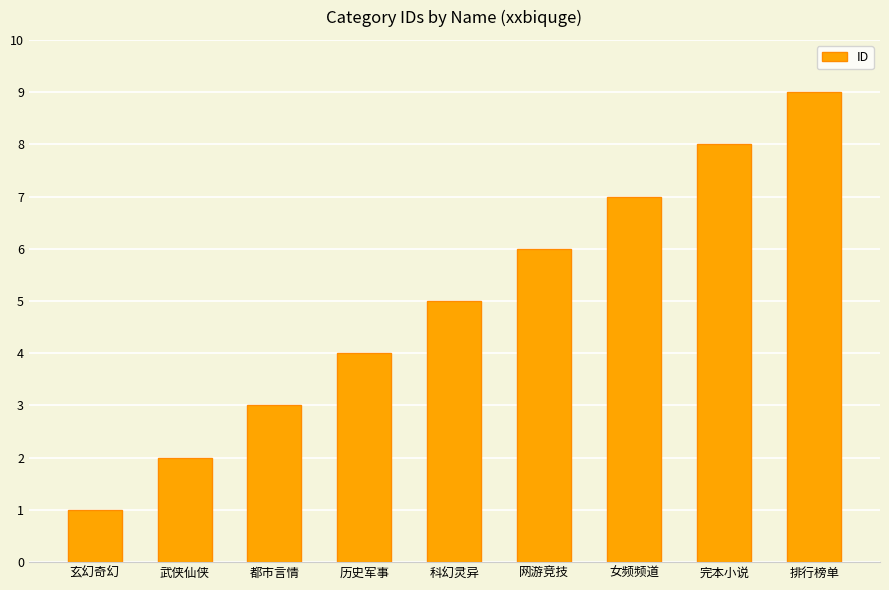

What value does the data have at 女频频道?

7